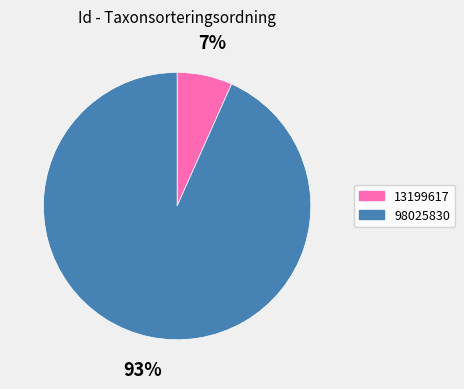

To the nearest percent, what is the combined percentage of 98025830 and 13199617?

100%